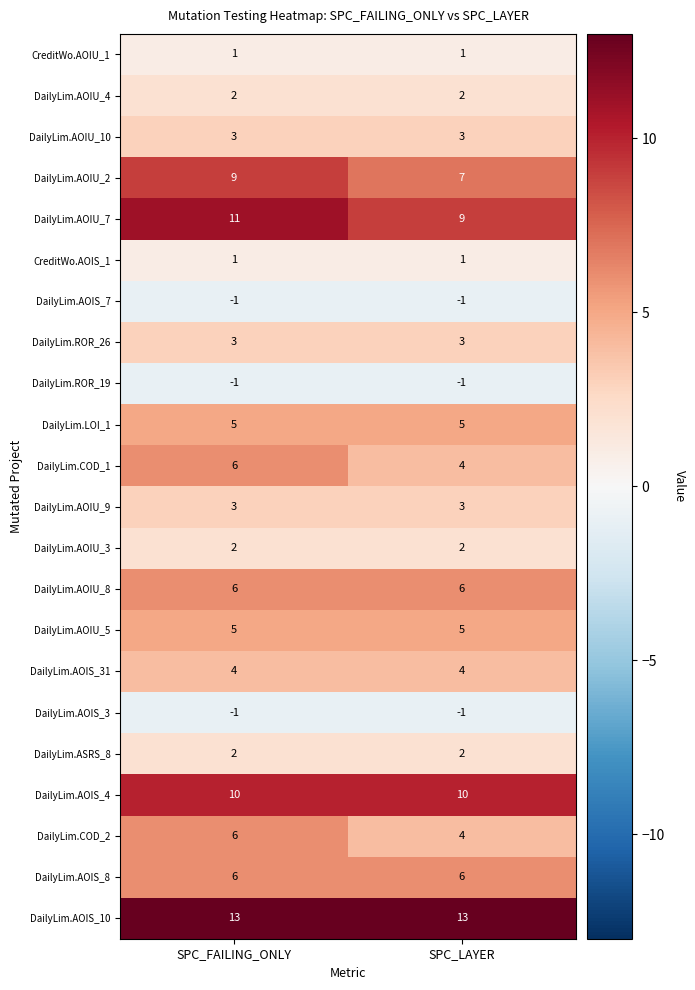

The DailyLim.LOI_1 series shows 7 at SPC_FAILING_ONLY. True or false?

False